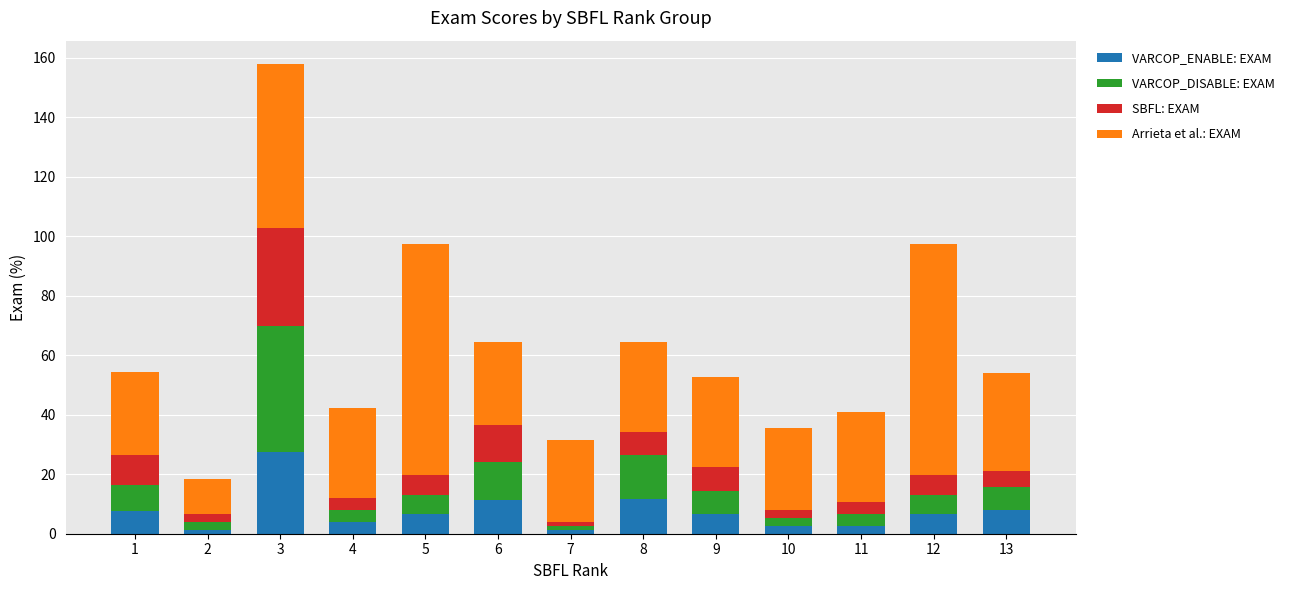

What is the average value of the VARCOP_ENABLE: EXAM series?

7.5